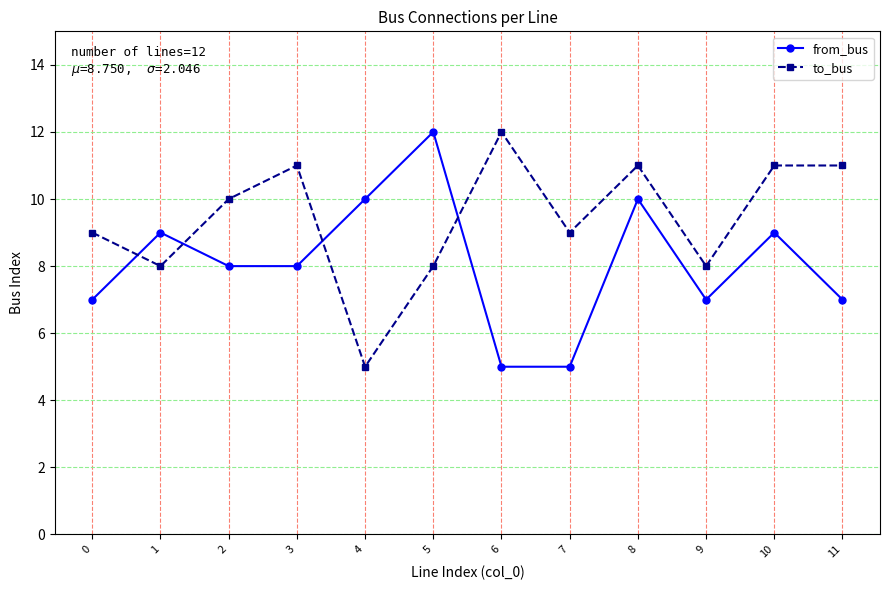

Rank the series by their average value, from highest to lowest.

to_bus, from_bus